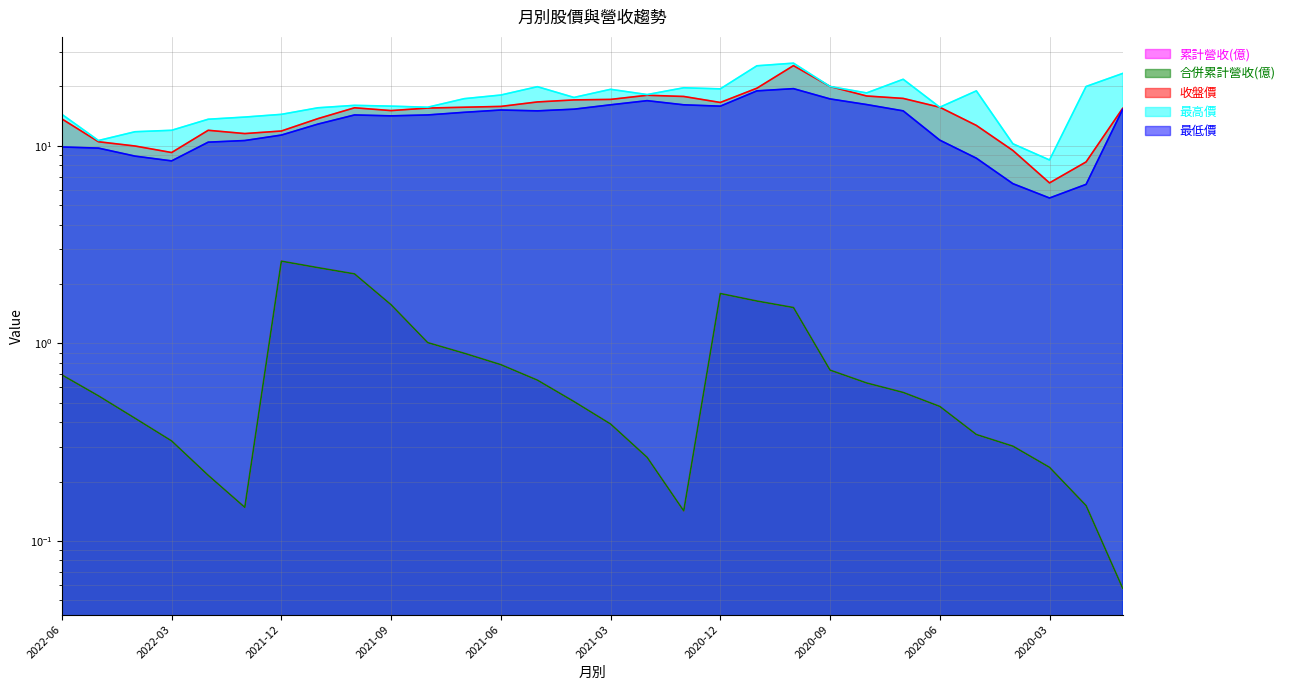

How many data points in 收盤價 are less than 15?

12